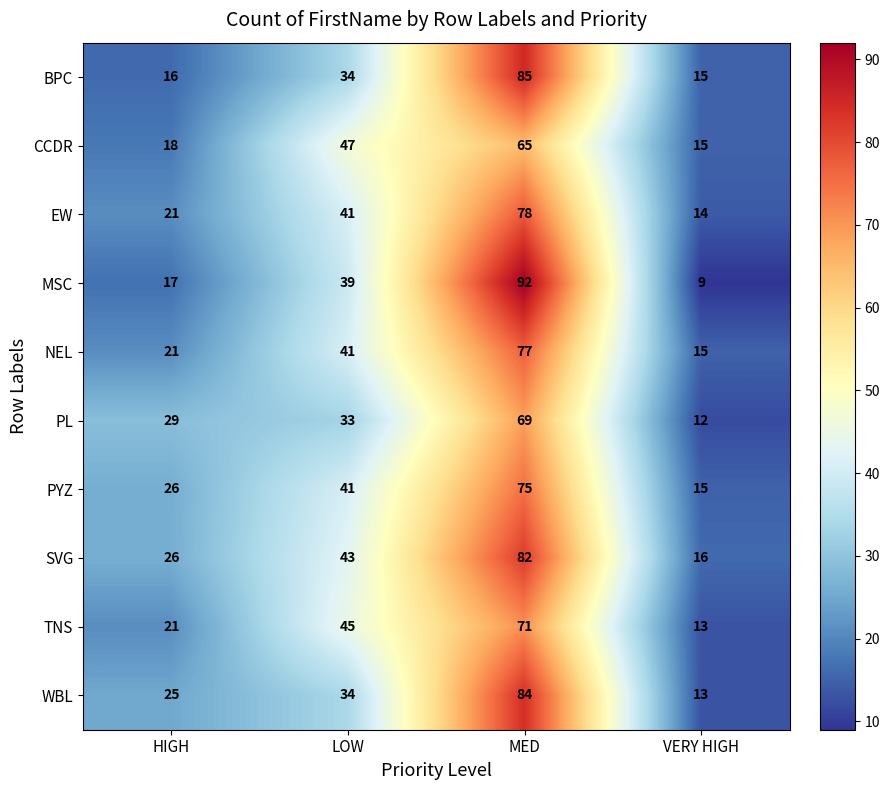

The value of SVG at MED is 23. True or false?

False